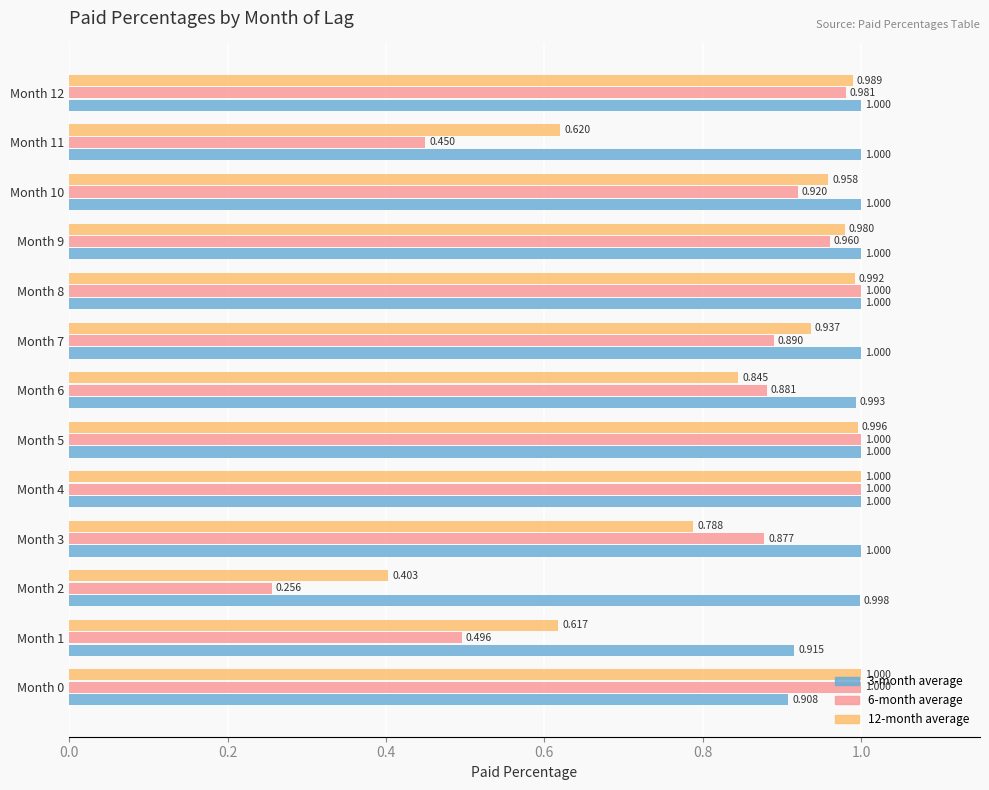

Is the value of 3-month average at Month 2 greater than the value of 12-month average at Month 1?

Yes